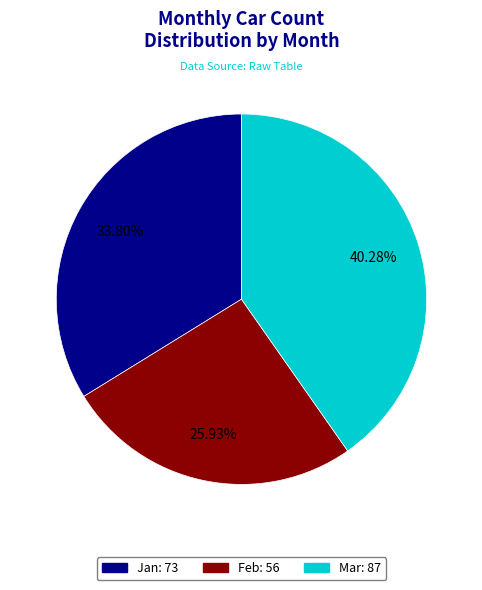

Is there any slice that represents more than half of the pie?

No